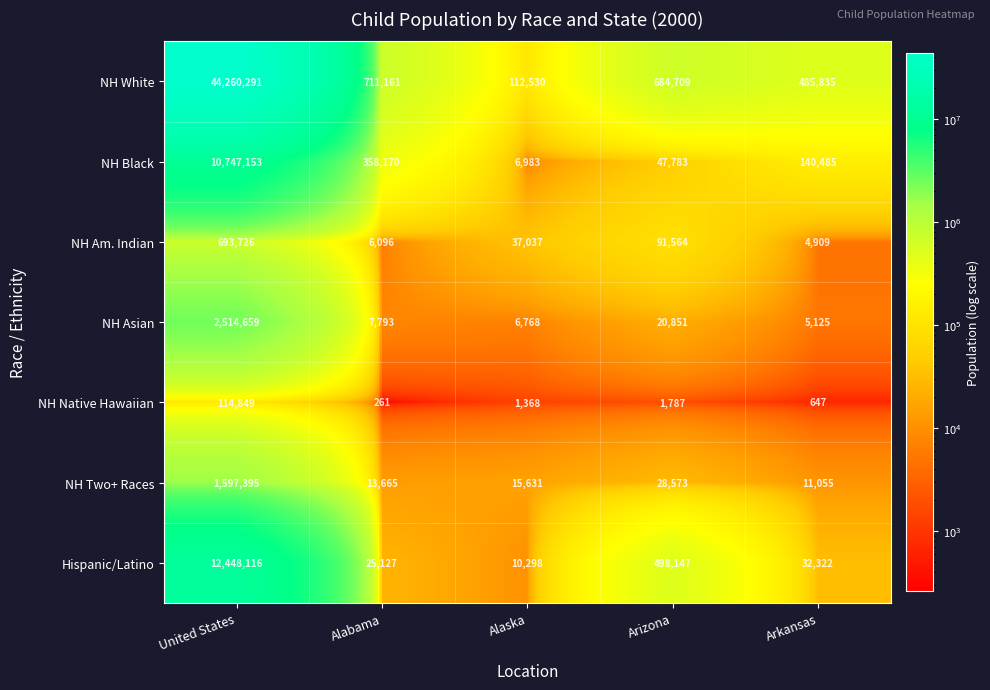

Between Arizona and Arkansas, which series saw the biggest shift?

Hispanic/Latino